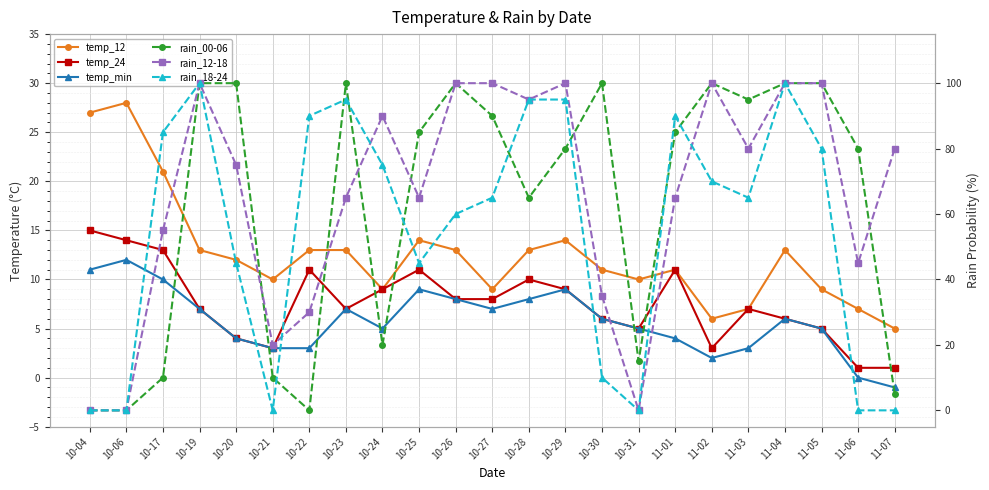

Reading left to right, what are all the values shown in this chart?

temp_12: 10-04=27	10-06=28	10-17=21	10-19=13	10-20=12	10-21=10	10-22=13	10-23=13	10-24=9	10-25=14	10-26=13	10-27=9	10-28=13	10-29=14	10-30=11	10-31=10	11-01=11	11-02=6	11-03=7	11-04=13	11-05=9	11-06=7	11-07=5
temp_24: 10-04=15	10-06=14	10-17=13	10-19=7	10-20=4	10-21=3	10-22=11	10-23=7	10-24=9	10-25=11	10-26=8	10-27=8	10-28=10	10-29=9	10-30=6	10-31=5	11-01=11	11-02=3	11-03=7	11-04=6	11-05=5	11-06=1	11-07=1
temp_min: 10-04=11	10-06=12	10-17=10	10-19=7	10-20=4	10-21=3	10-22=3	10-23=7	10-24=5	10-25=9	10-26=8	10-27=7	10-28=8	10-29=9	10-30=6	10-31=5	11-01=4	11-02=2	11-03=3	11-04=6	11-05=5	11-06=0	11-07=-1
rain_00-06: 10-04=0	10-06=0	10-17=10	10-19=100	10-20=100	10-21=10	10-22=0	10-23=100	10-24=20	10-25=85	10-26=100	10-27=90	10-28=65	10-29=80	10-30=100	10-31=15	11-01=85	11-02=100	11-03=95	11-04=100	11-05=100	11-06=80	11-07=5
rain_12-18: 10-04=0	10-06=0	10-17=55	10-19=100	10-20=75	10-21=20	10-22=30	10-23=65	10-24=90	10-25=65	10-26=100	10-27=100	10-28=95	10-29=100	10-30=35	10-31=0	11-01=65	11-02=100	11-03=80	11-04=100	11-05=100	11-06=45	11-07=80
rain_18-24: 10-04=0	10-06=0	10-17=85	10-19=100	10-20=45	10-21=0	10-22=90	10-23=95	10-24=75	10-25=45	10-26=60	10-27=65	10-28=95	10-29=95	10-30=10	10-31=0	11-01=90	11-02=70	11-03=65	11-04=100	11-05=80	11-06=0	11-07=0